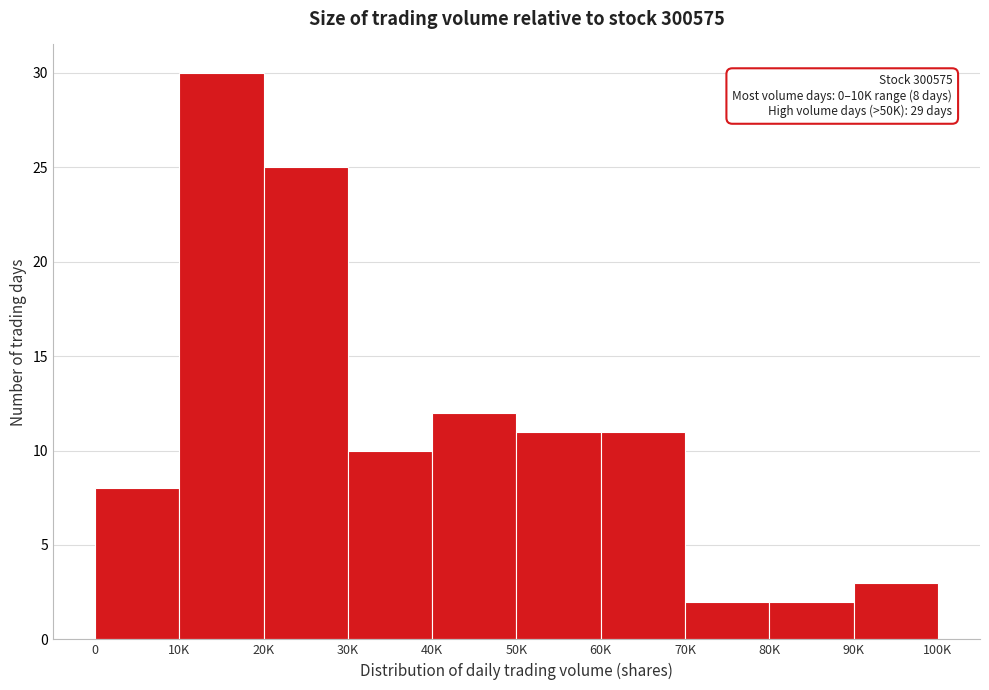

Reading left to right, what are all the values shown in this chart?

8	30	25	10	12	11	11	2	2	3